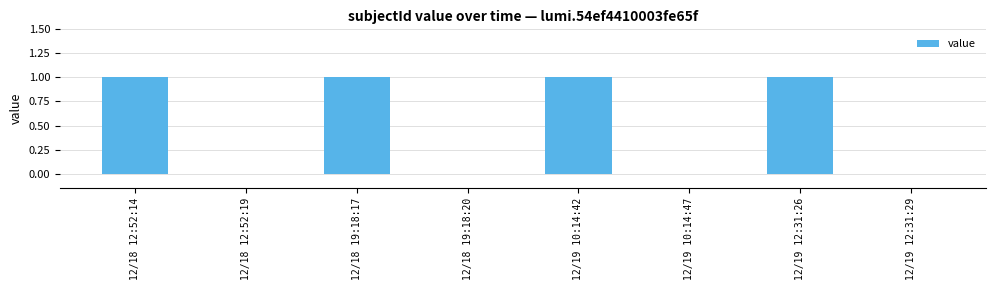

What is the sum of all values?

4